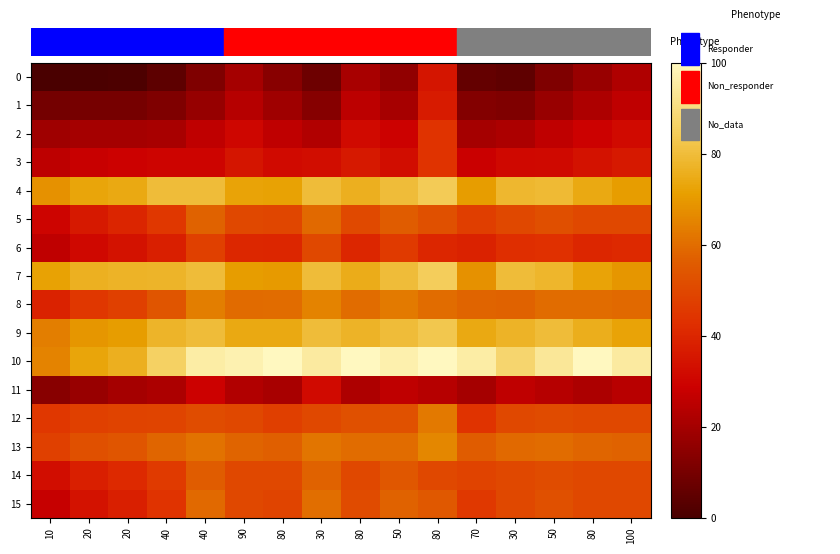

Which series changed the most between 20 and 30?

15